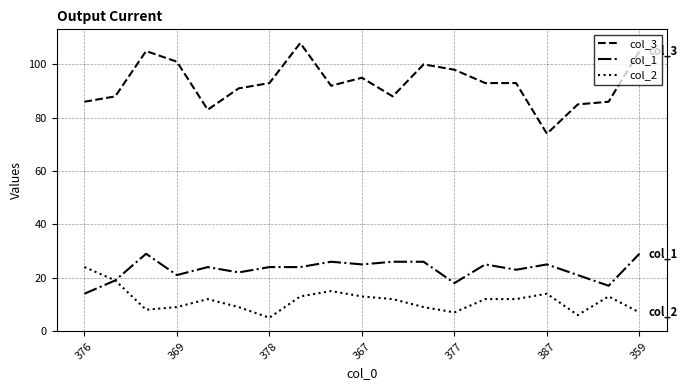

Rank the series by their maximum value, from lowest to highest.

col_2, col_1, col_3